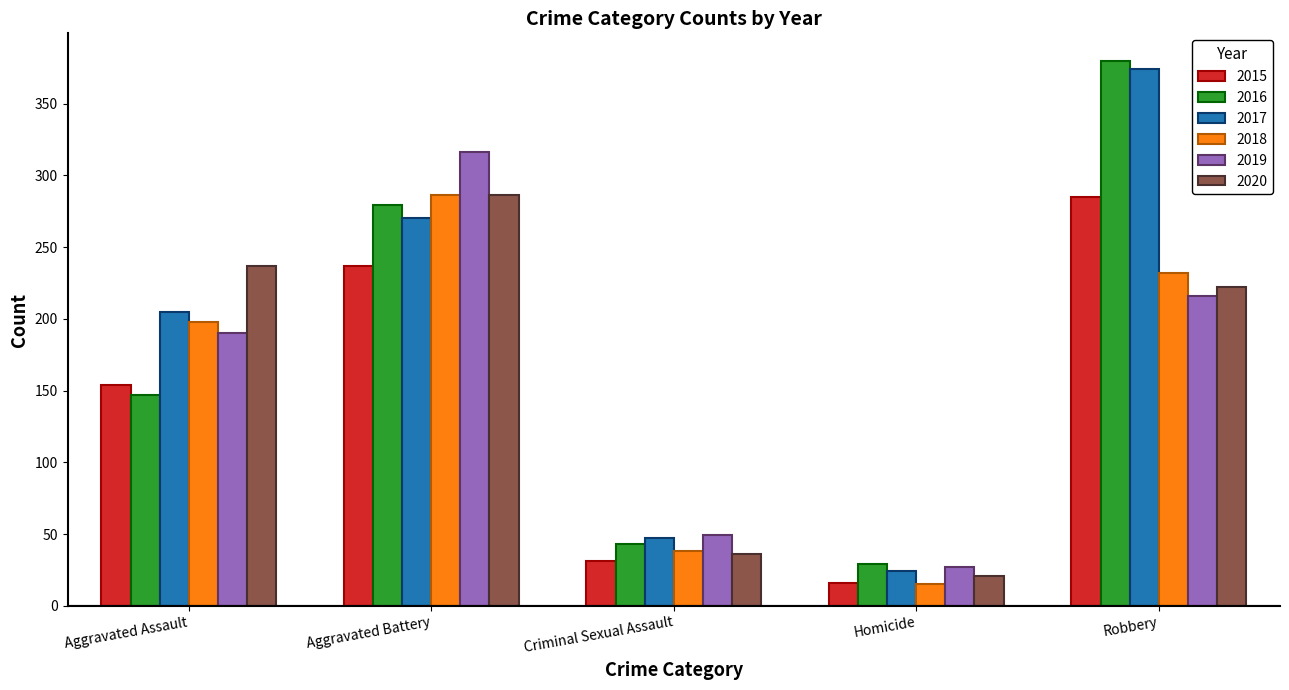

Which series has the largest total across all categories?

2017